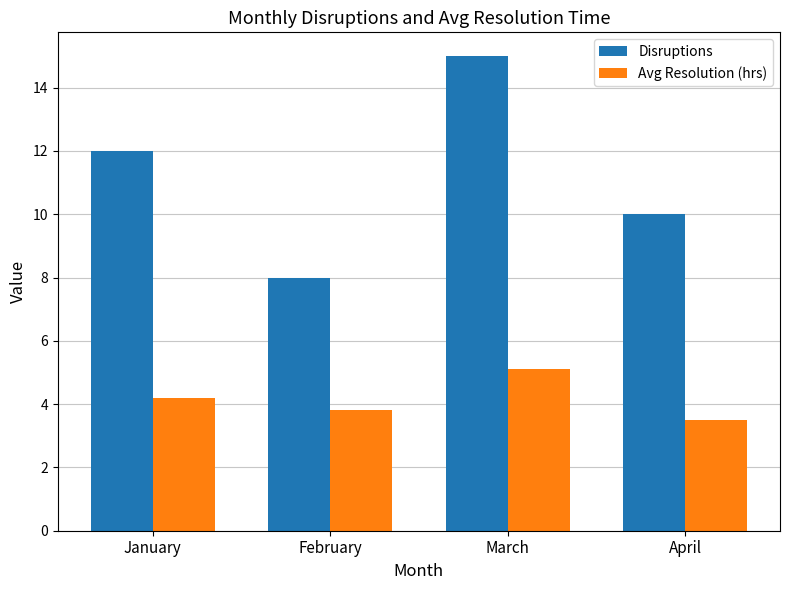

Reading left to right, extract all data points from this chart.

Disruptions: January=12.0	February=8.0	March=15.0	April=10.0
Avg Resolution (hrs): January=4.2	February=3.8	March=5.1	April=3.5